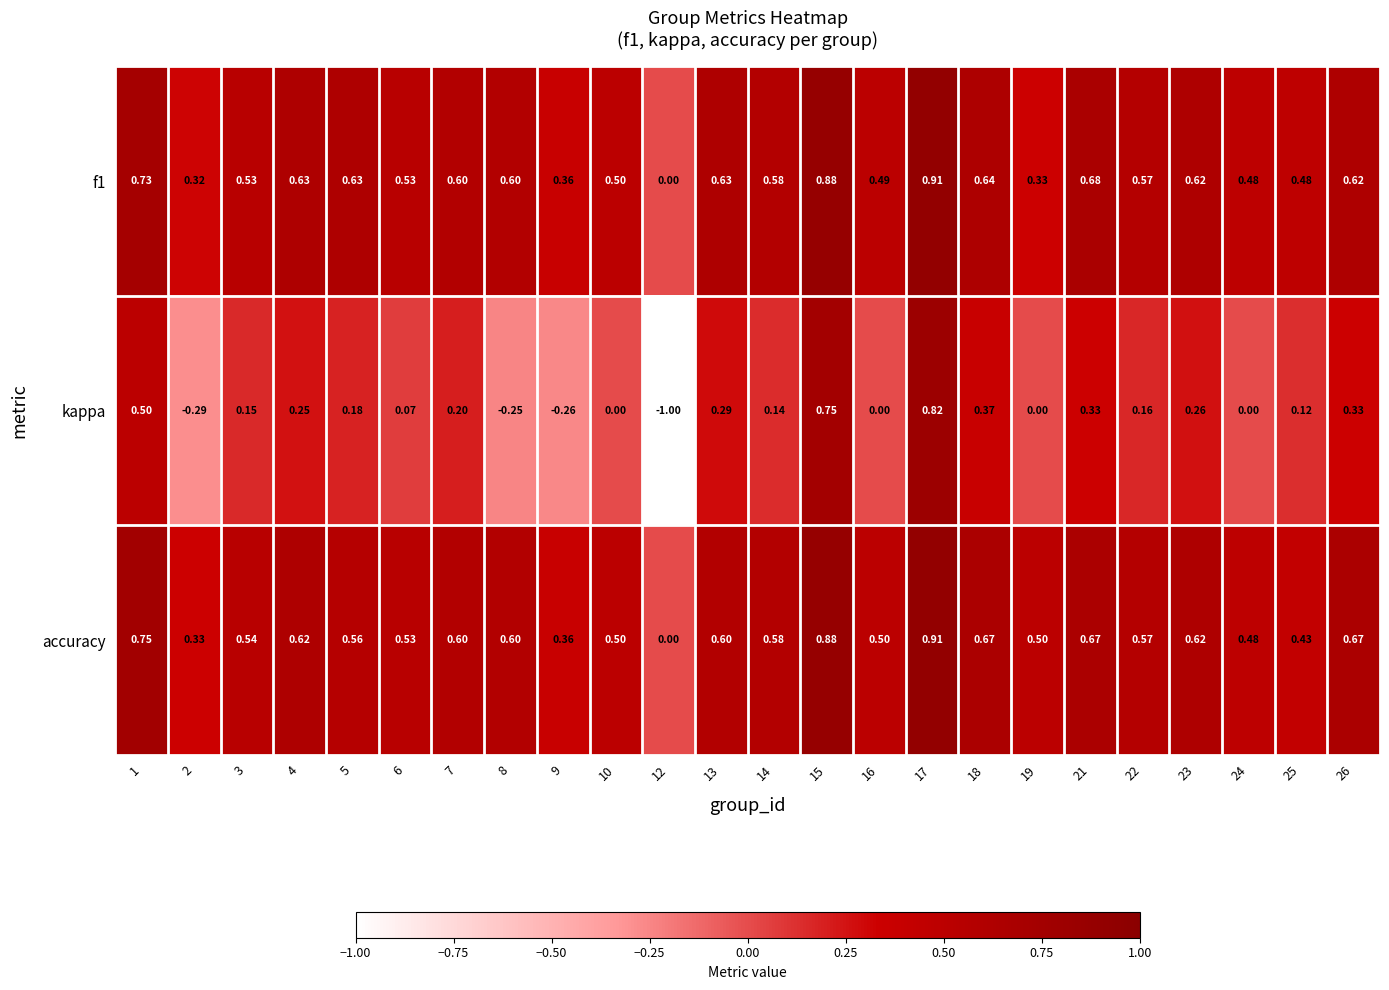

Which series has the largest total across all categories?

accuracy